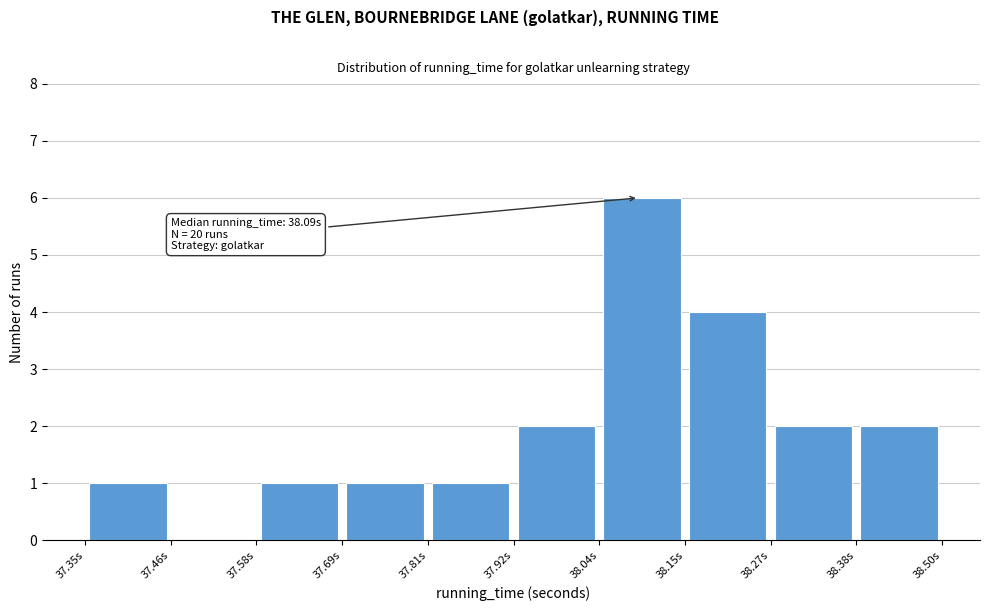

Which range on the x-axis has the tallest bar?

38.04 to 38.16